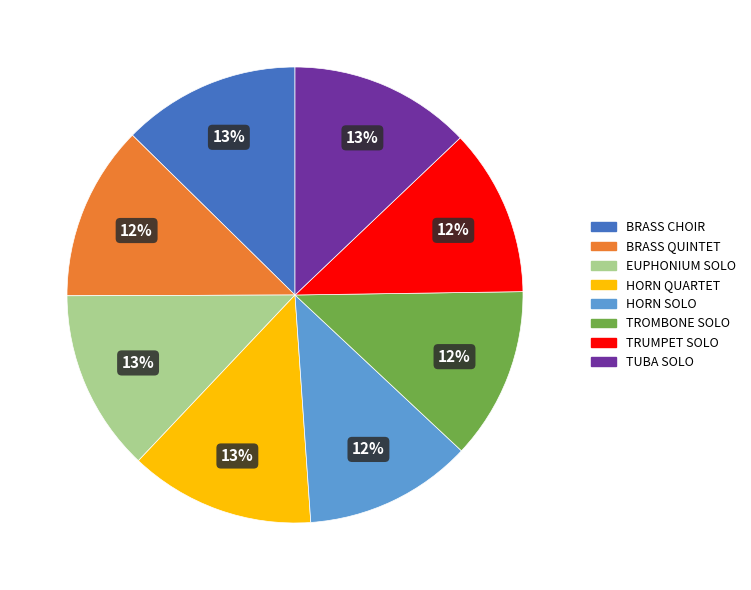

To the nearest percent, what is the average slice percentage?

12%